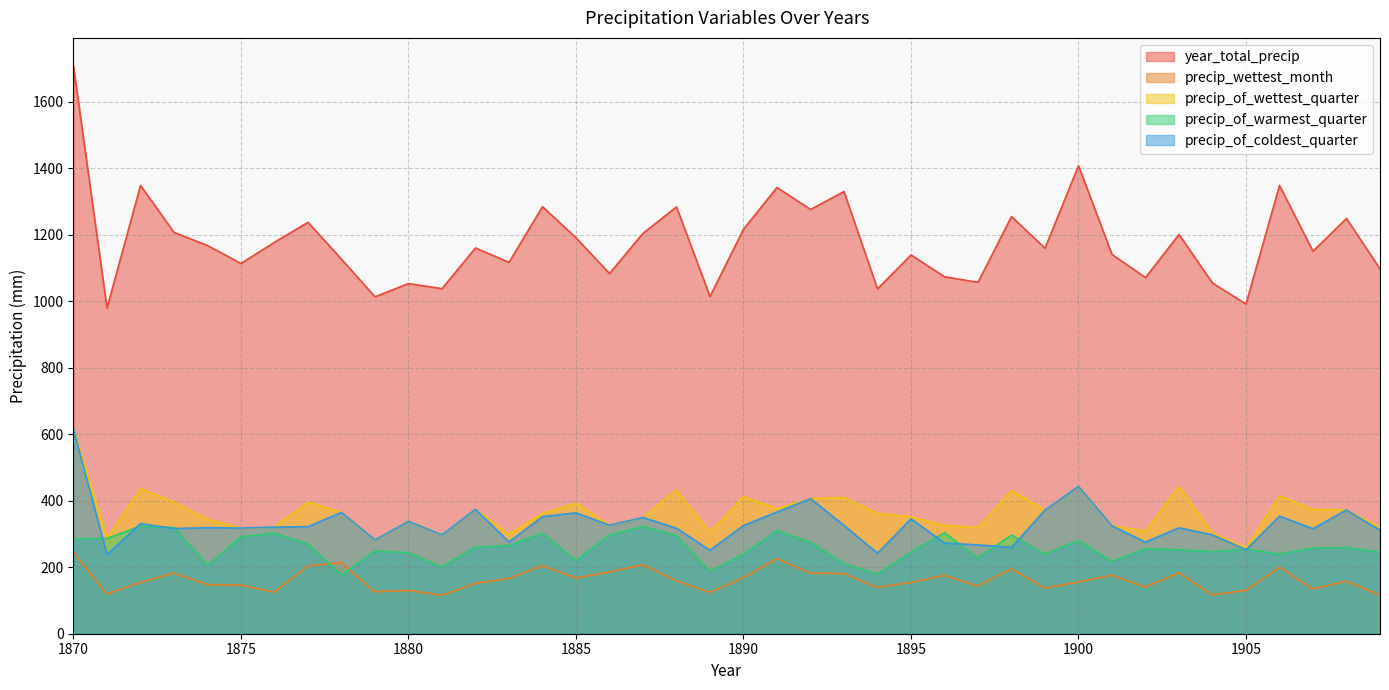

The precip_of_wettest_quarter series shows 372.0 at 1908. True or false?

True